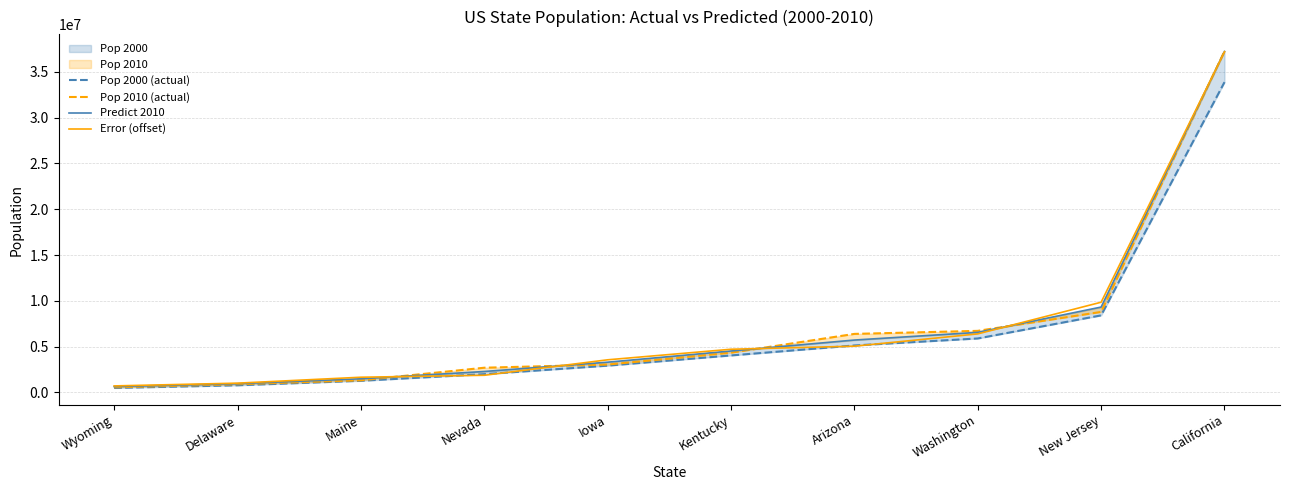

What is the spread (max minus min) of values at Iowa?

638482.9